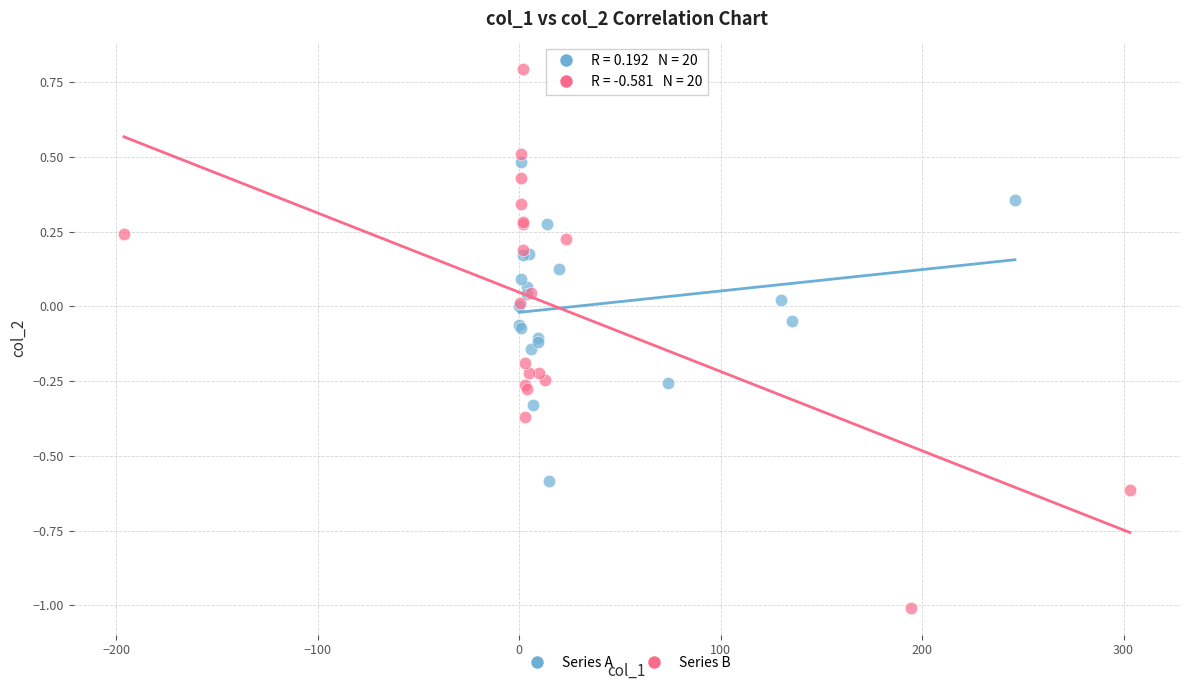

Which series has the widest spread of Y values?

Series B